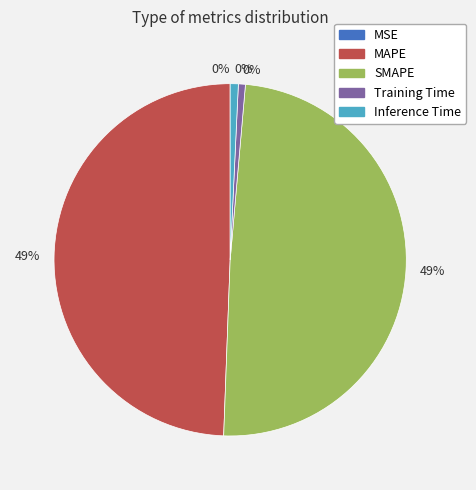

True or false: MSE accounts for 0% of the total.

True